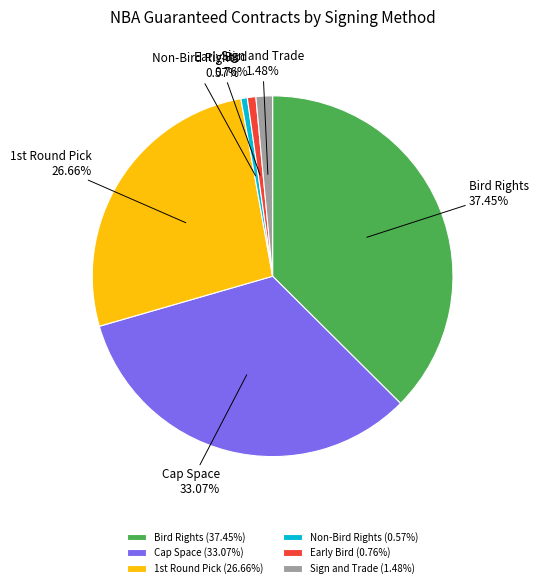

Do Cap Space and Sign and Trade together represent more than half of the pie?

No